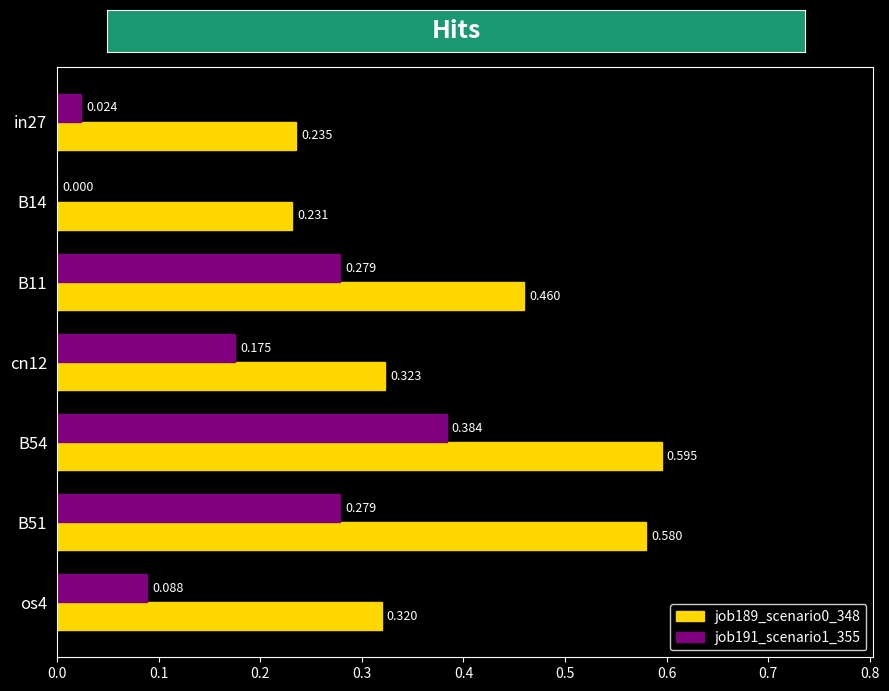

Is the value of job189_scenario0_348 at os4 greater than the value of job191_scenario1_355 at B14?

Yes